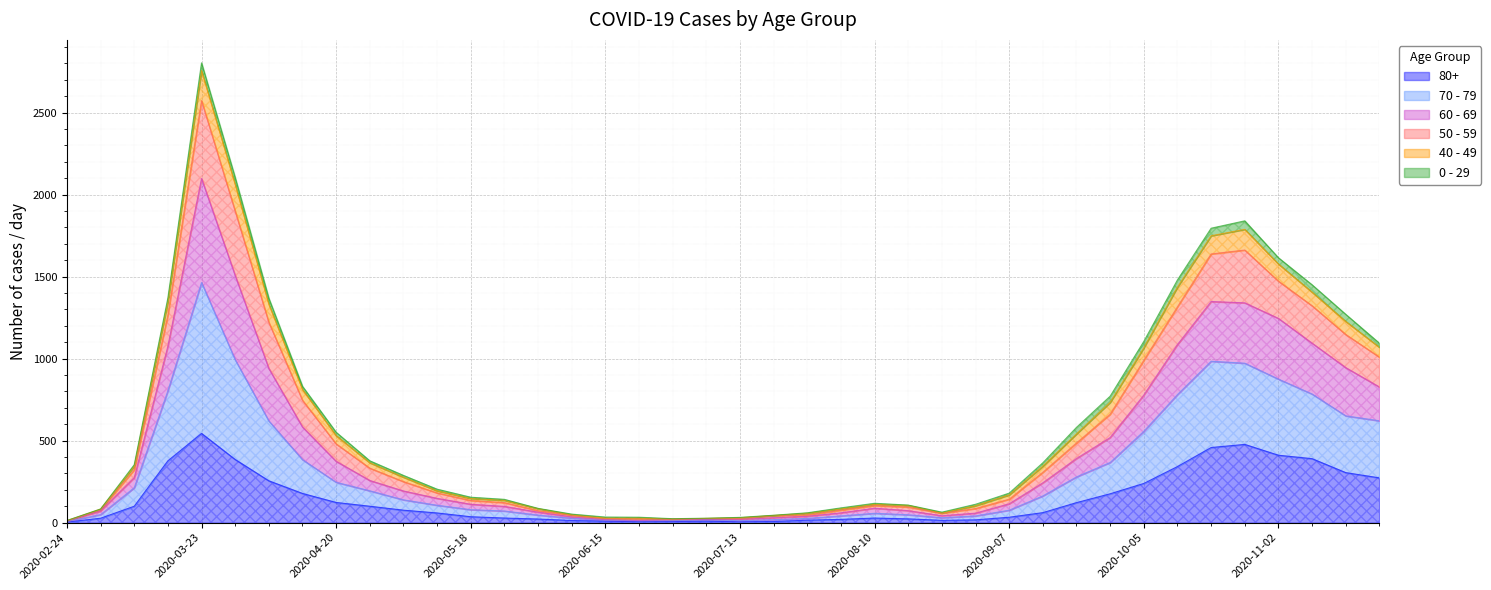

Which series has the largest total across all categories?

50 - 59